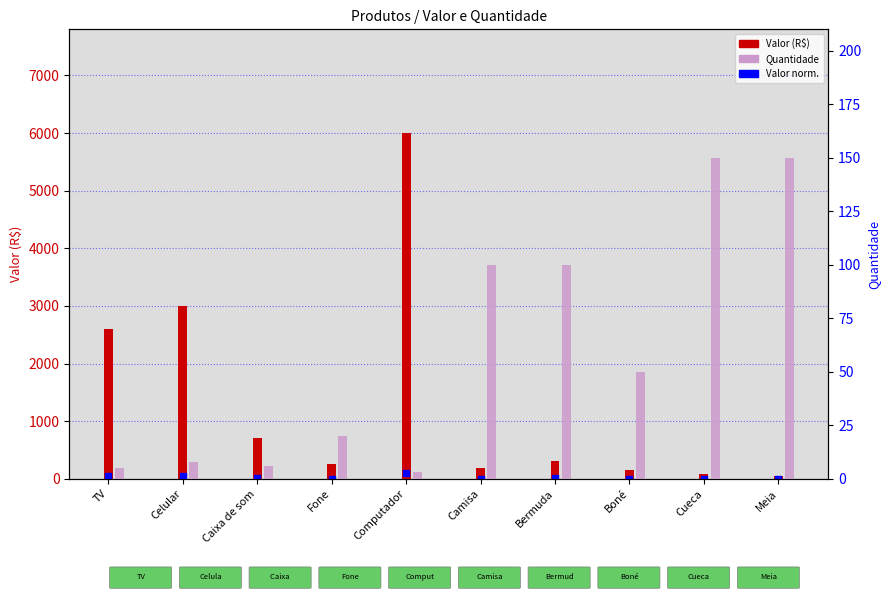

Which series reaches the maximum Y coordinate?

Valor (R$)